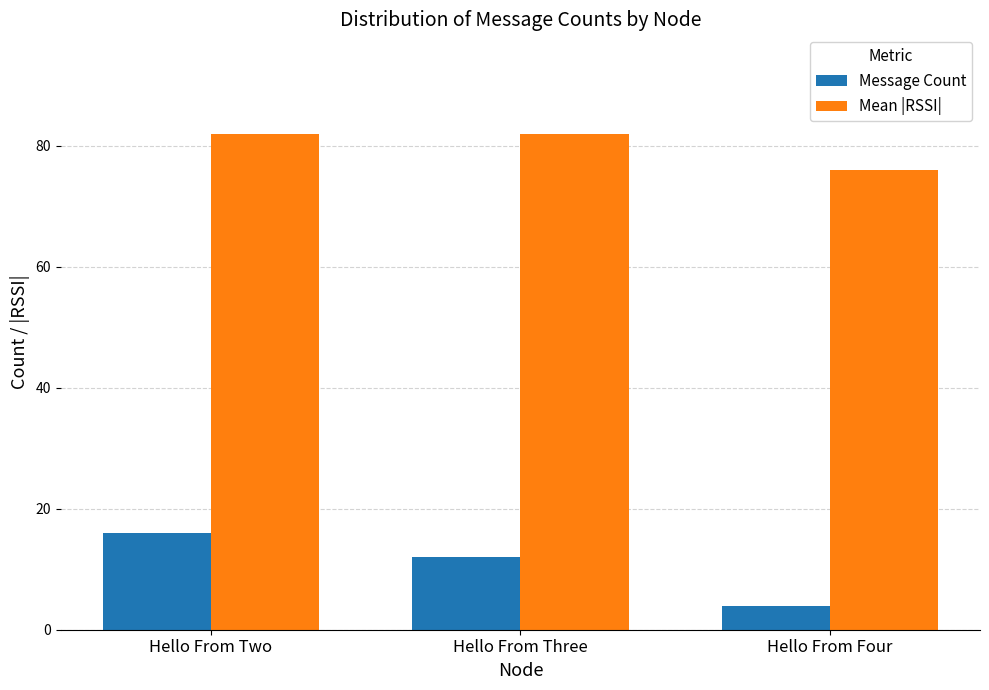

How many series are shown in this chart?

2